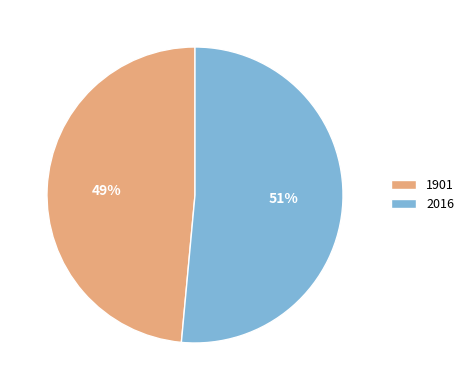

Is there any slice that represents more than half of the pie?

Yes